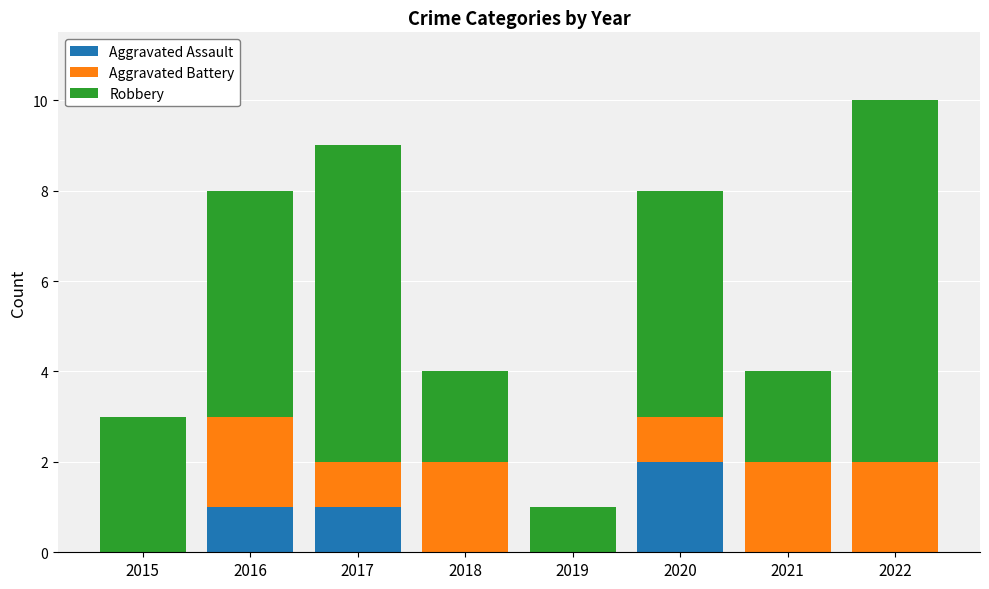

How many categories are shown in the chart?

8